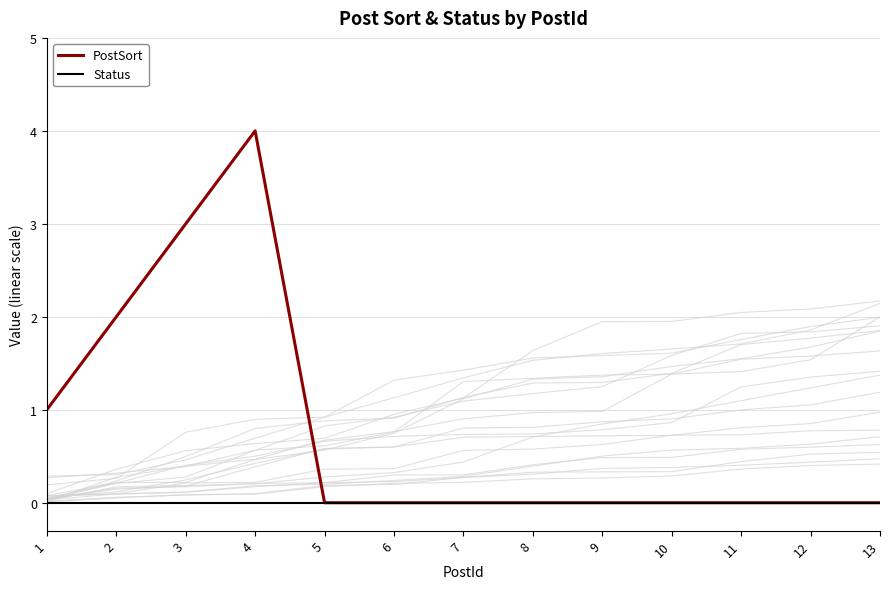

Is this an area chart (filled region under the line)?

No